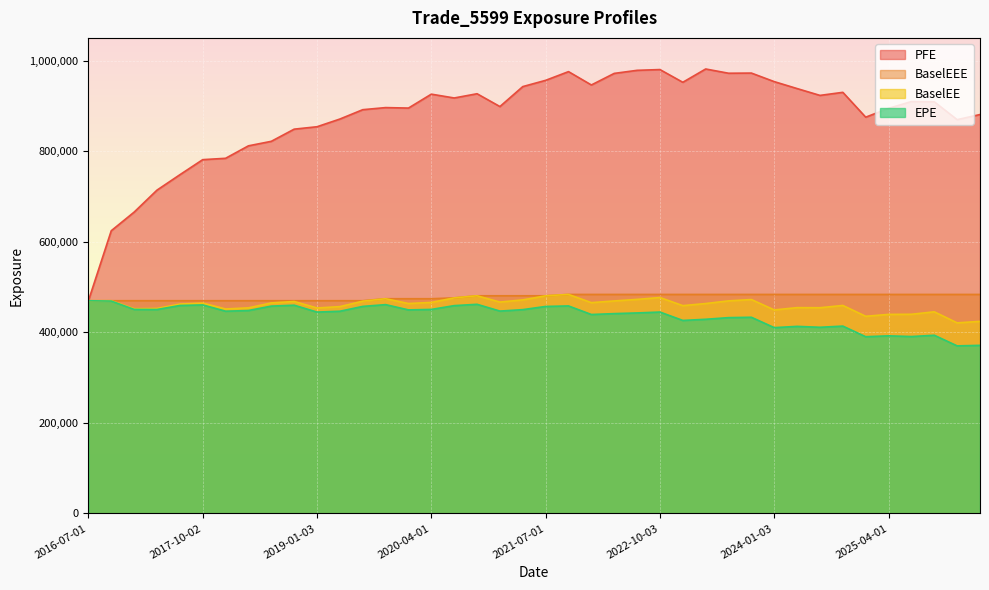

In PFE, how many points are higher than both neighbors (excluding endpoints)?

9